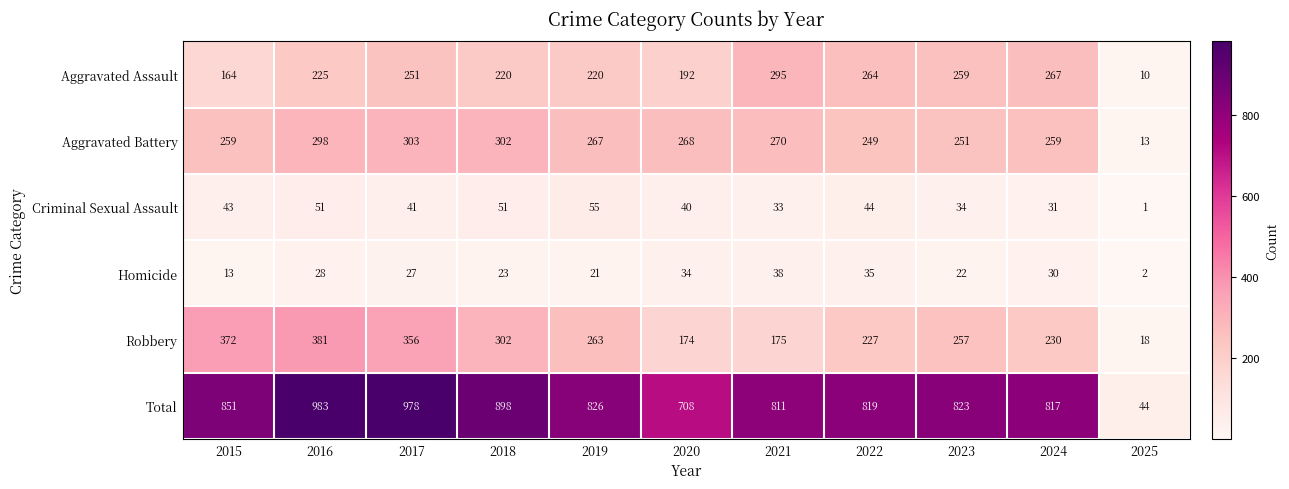

The value of Criminal Sexual Assault at 2023 is 34. True or false?

True